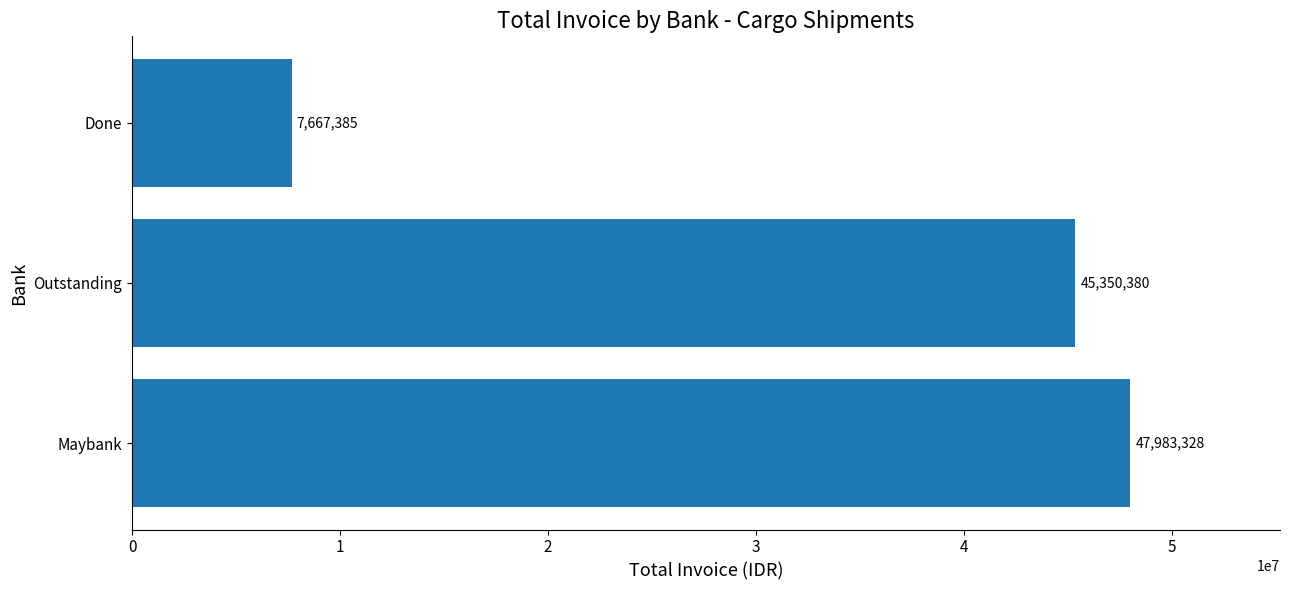

What is the average value?

33667031